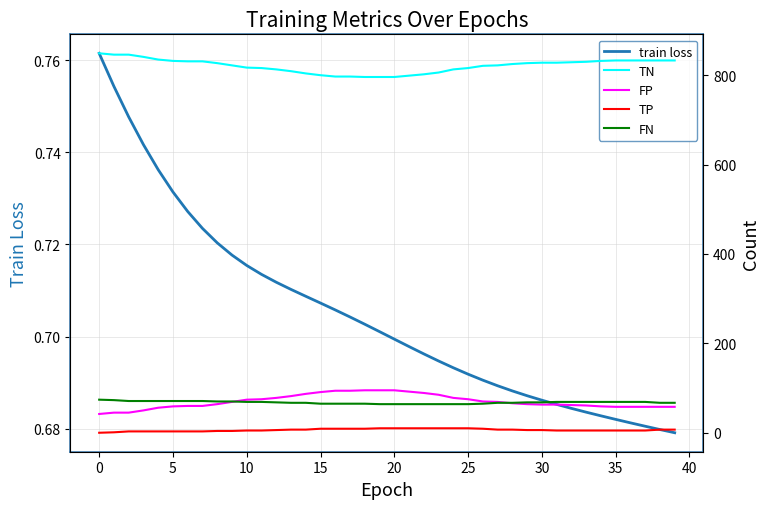

Which series has the widest spread of values?

TN